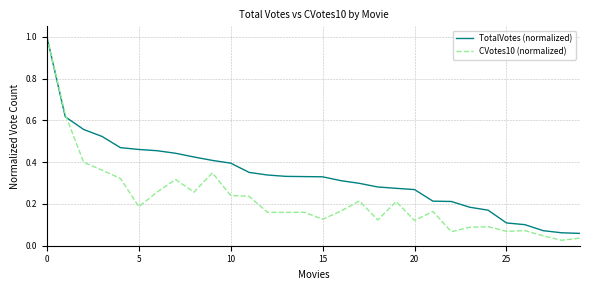

Which series has the largest total across all categories?

TotalVotes (normalized)